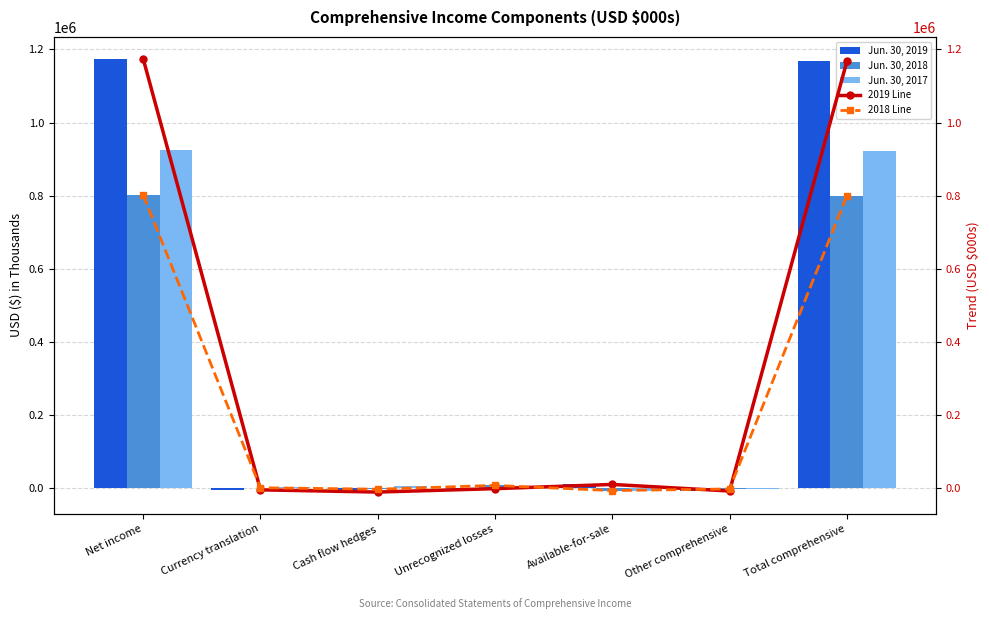

What is the label of the 6th bar from the left?

Other comprehensive